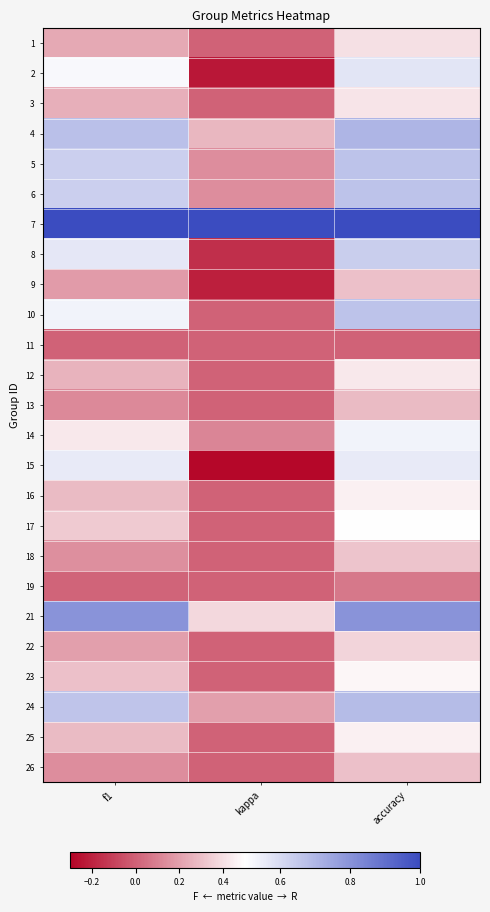

Which category has the lowest value across all series?

kappa